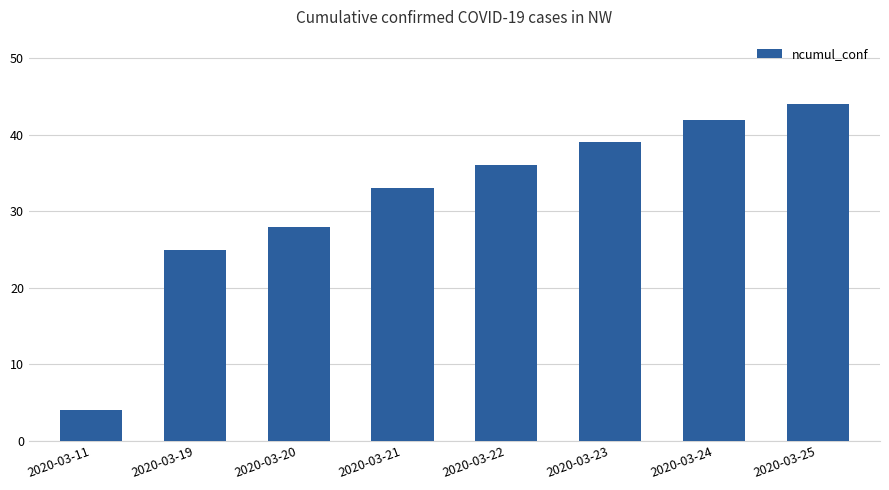

What is the value of the 4th bar from the left?

33